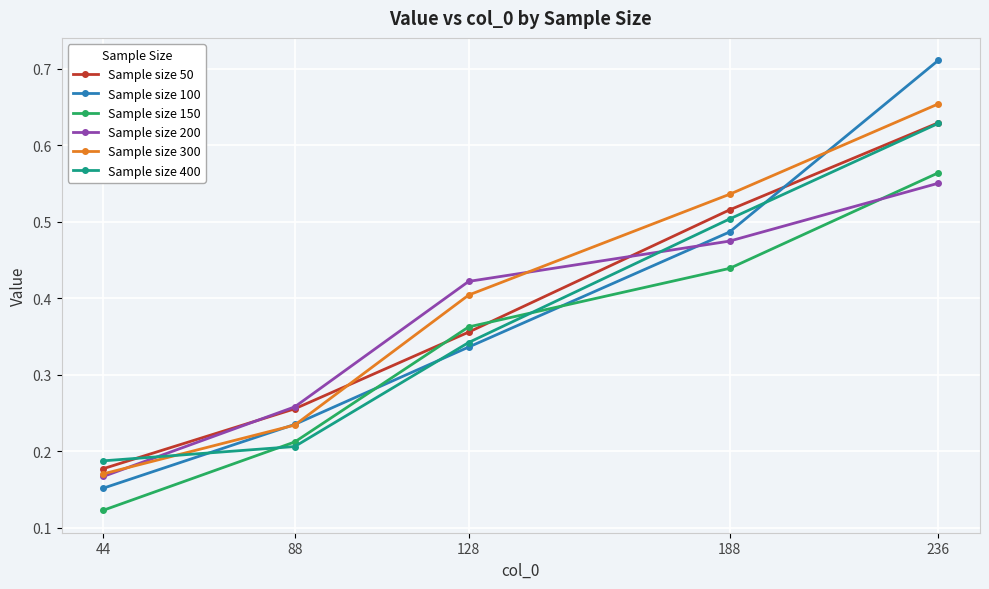

Is the value of Sample size 100 at 236 greater than the value of Sample size 400 at 44?

Yes